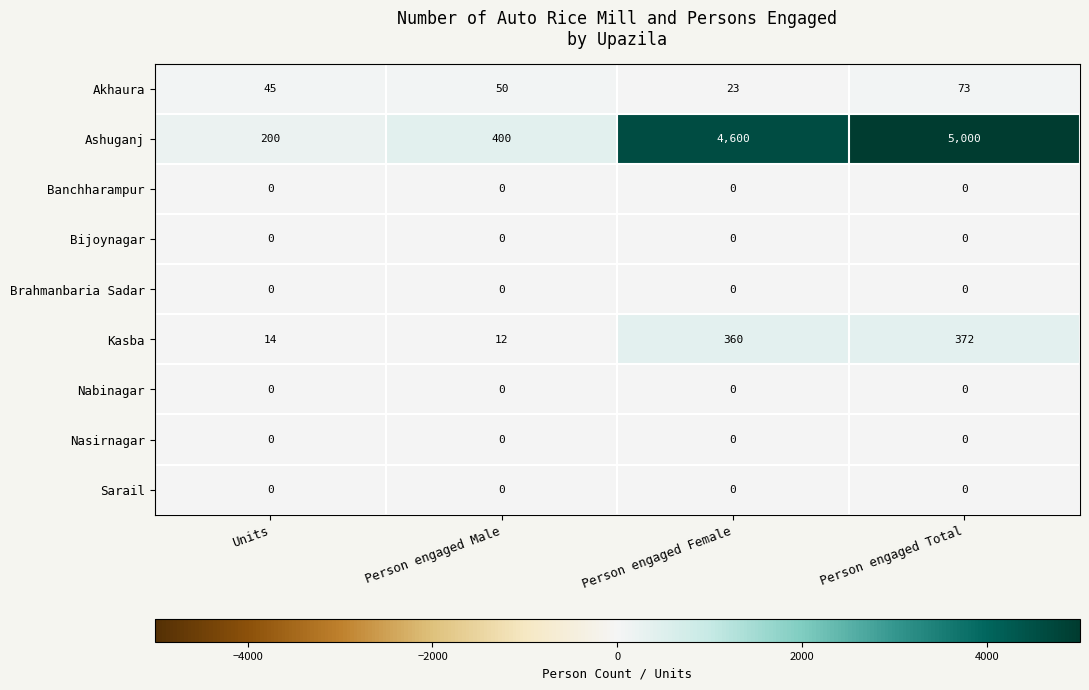

At which category is the sum across all series the highest?

Person engaged Total